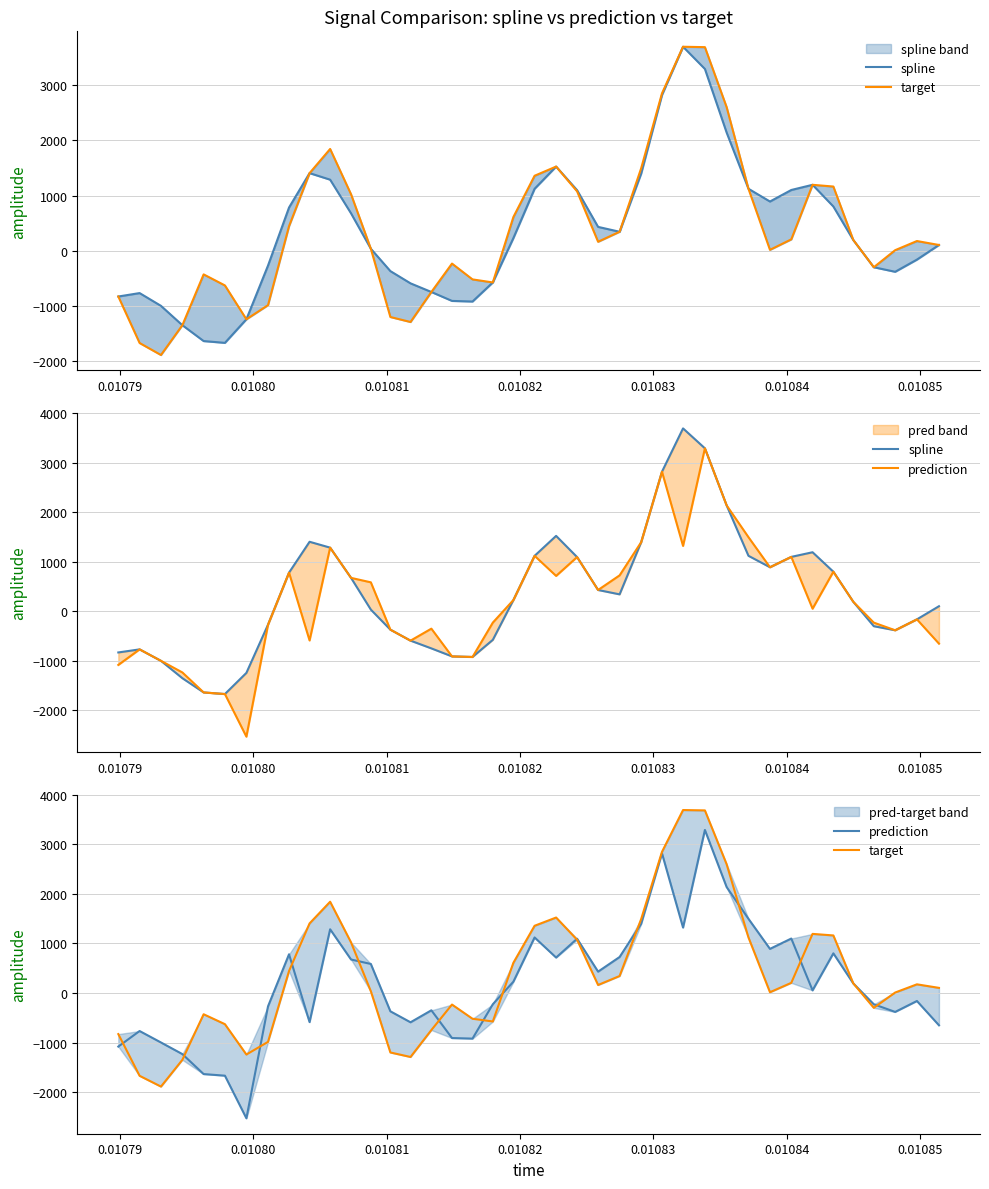

True or false: prediction has a value of -1895.7 at 0.01081.

False